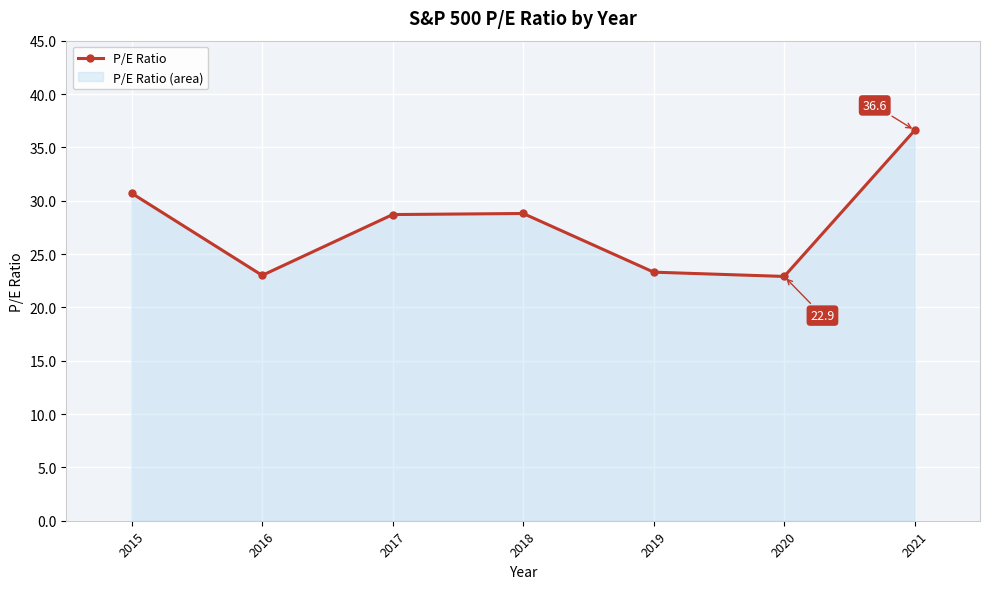

Which label corresponds to the smallest value in the chart?

2020